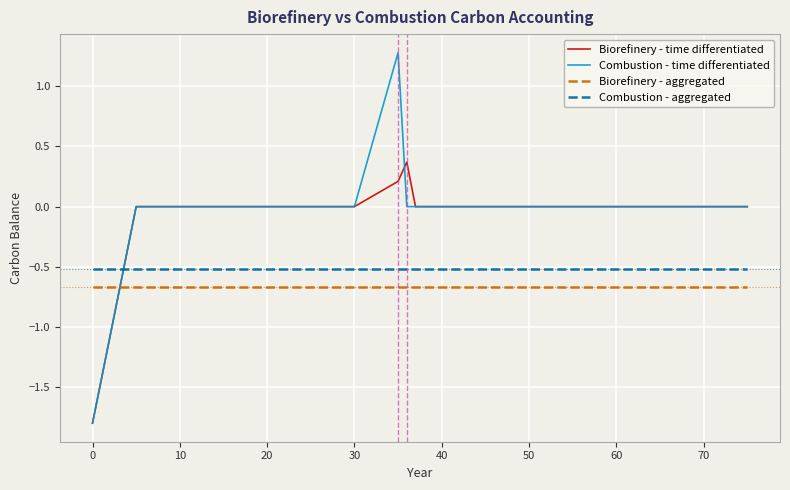

Reading left to right, extract all data points from this chart.

Biorefinery - time differentiated: -1.8	0.0	0.0	0.0	0.0	0.0	0.0	0.2	0.4	0.0	0.0	0.0	0.0	0.0	0.0	0.0	0.0	0.0	0.0	0.0
Combustion - time differentiated: -1.8	0.0	0.0	0.0	0.0	0.0	0.0	1.3	0.0	0.0	0.0	0.0	0.0	0.0	0.0	0.0	0.0	0.0	0.0	0.0
Biorefinery - aggregated: -0.7	-0.7	-0.7	-0.7	-0.7	-0.7	-0.7	-0.7	-0.7	-0.7	-0.7	-0.7	-0.7	-0.7	-0.7	-0.7	-0.7	-0.7	-0.7	-0.7
Combustion - aggregated: -0.5	-0.5	-0.5	-0.5	-0.5	-0.5	-0.5	-0.5	-0.5	-0.5	-0.5	-0.5	-0.5	-0.5	-0.5	-0.5	-0.5	-0.5	-0.5	-0.5